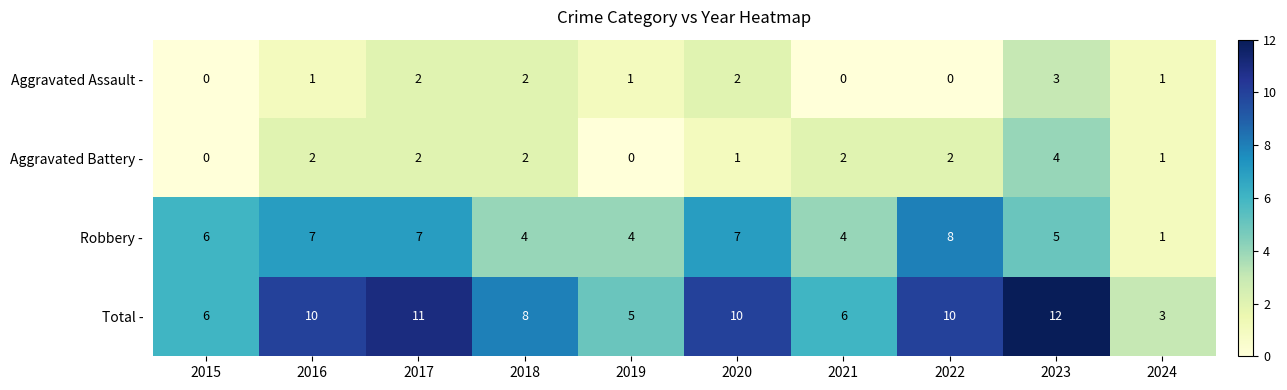

Count the Robbery - values in the range 4 to 7.

8